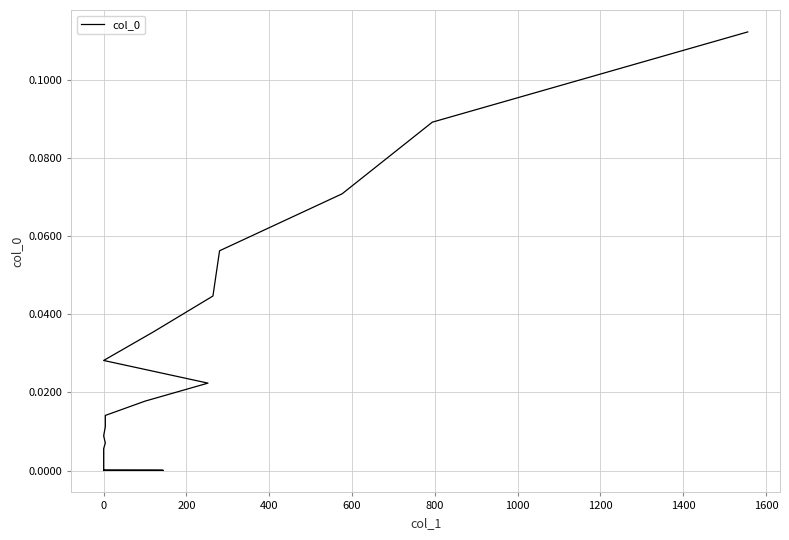

What is the greatest value displayed?

0.1